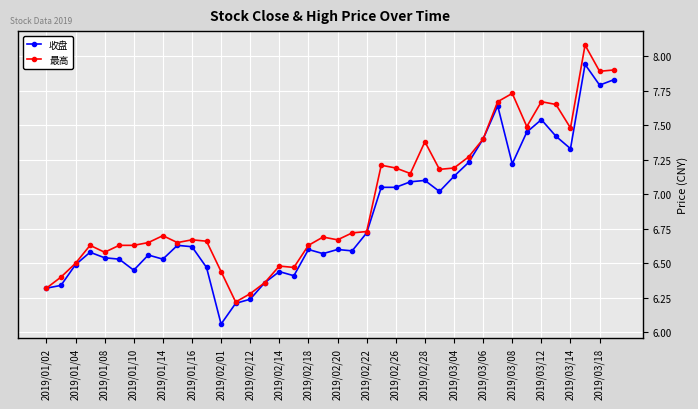

At how many categories does at least one series exceed 6?

40